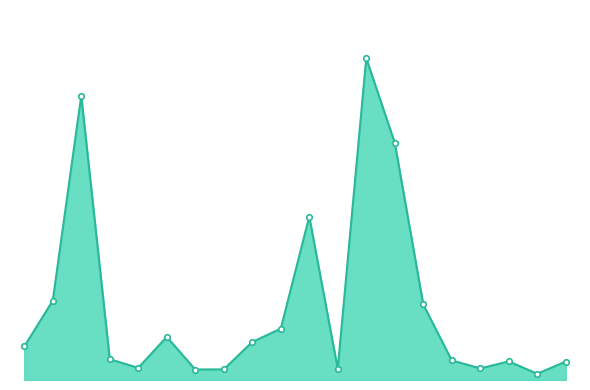

Which category has the lowest value across all series?

ATA